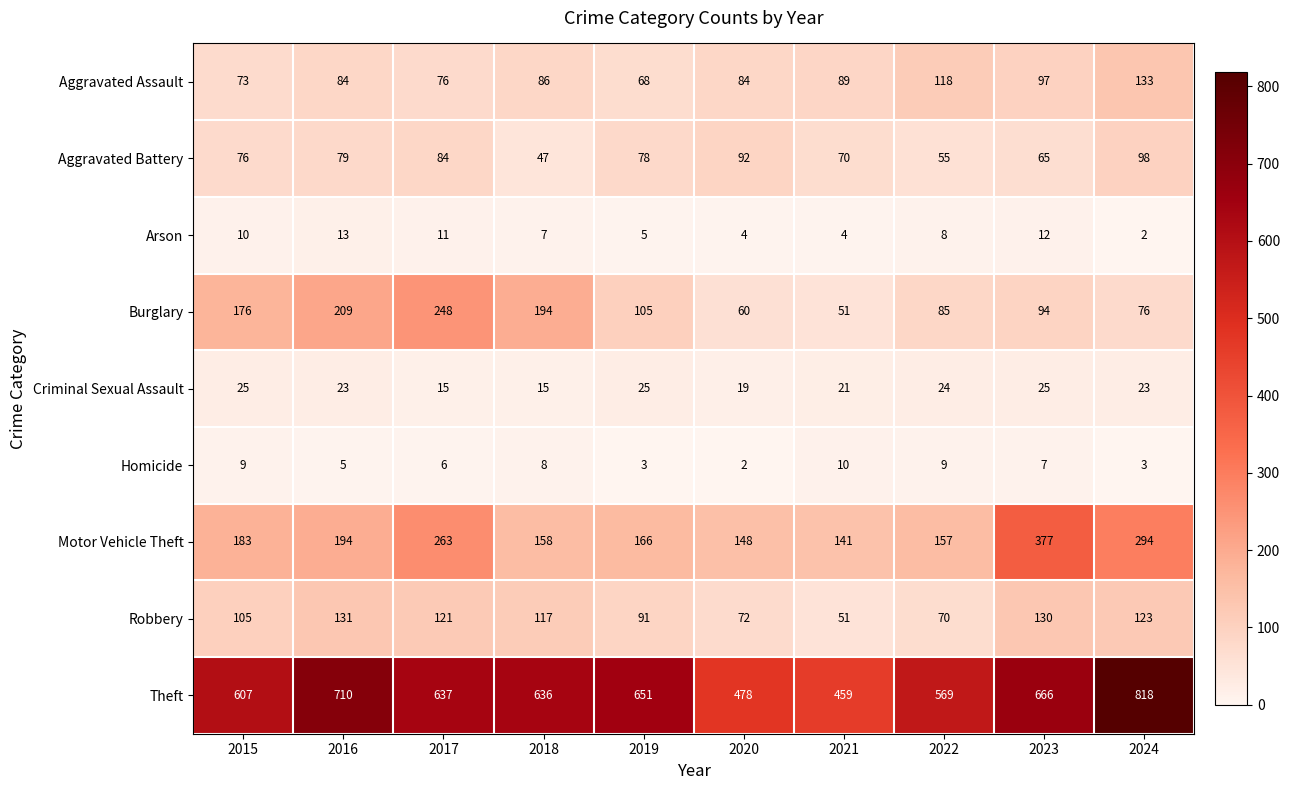

Where does the Theft series first go above 637?

2016